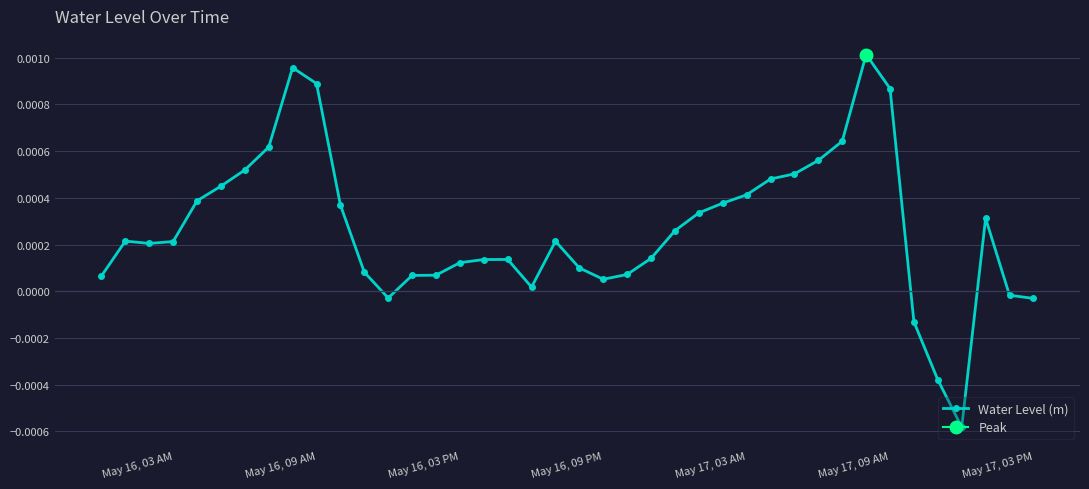

How many points are lower than both their immediate neighbors (excluding endpoints)?

5